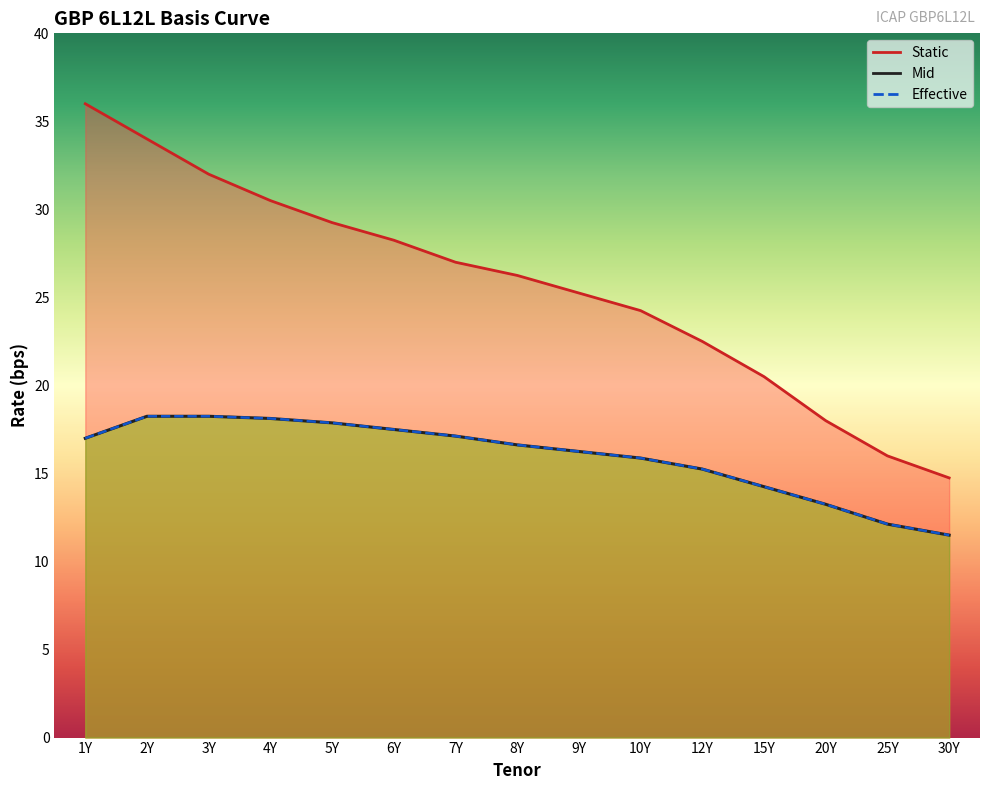

True or false: Static and Effective intersect in this chart.

False